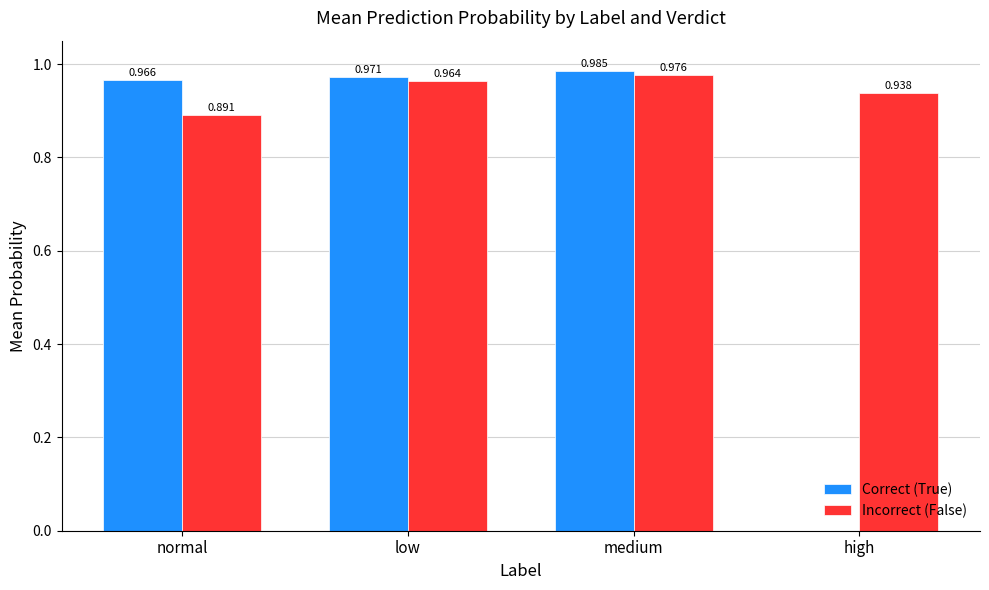

Does the chart contain stacked bars?

No